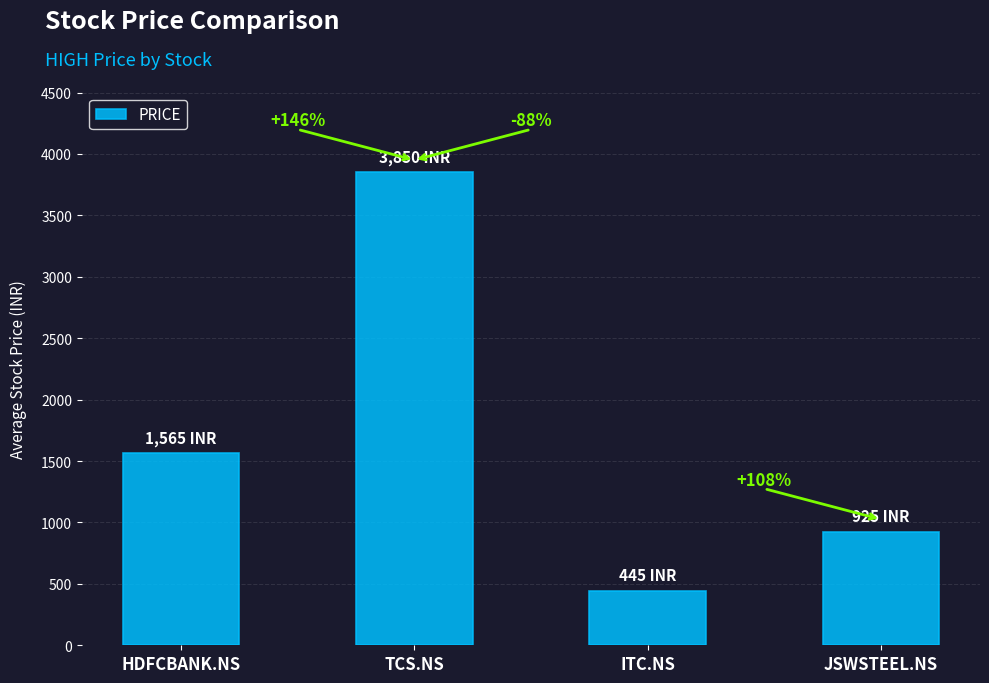

What is the label of the 4th bar from the left?

JSWSTEEL.NS